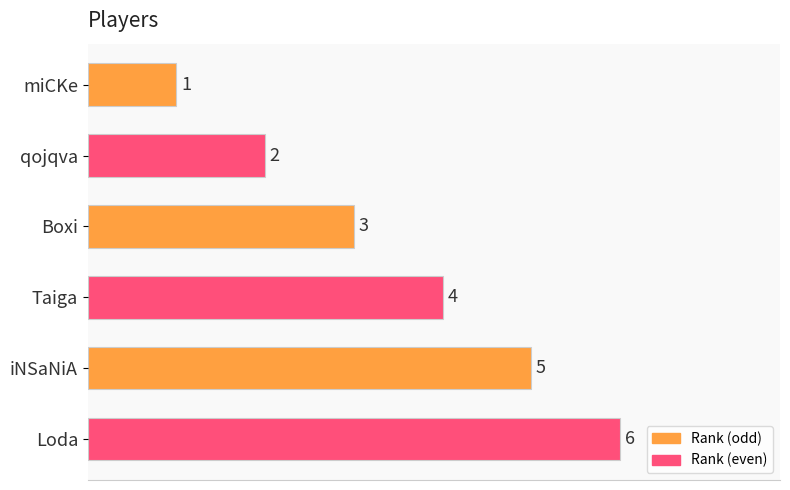

What is the smallest value displayed?

1